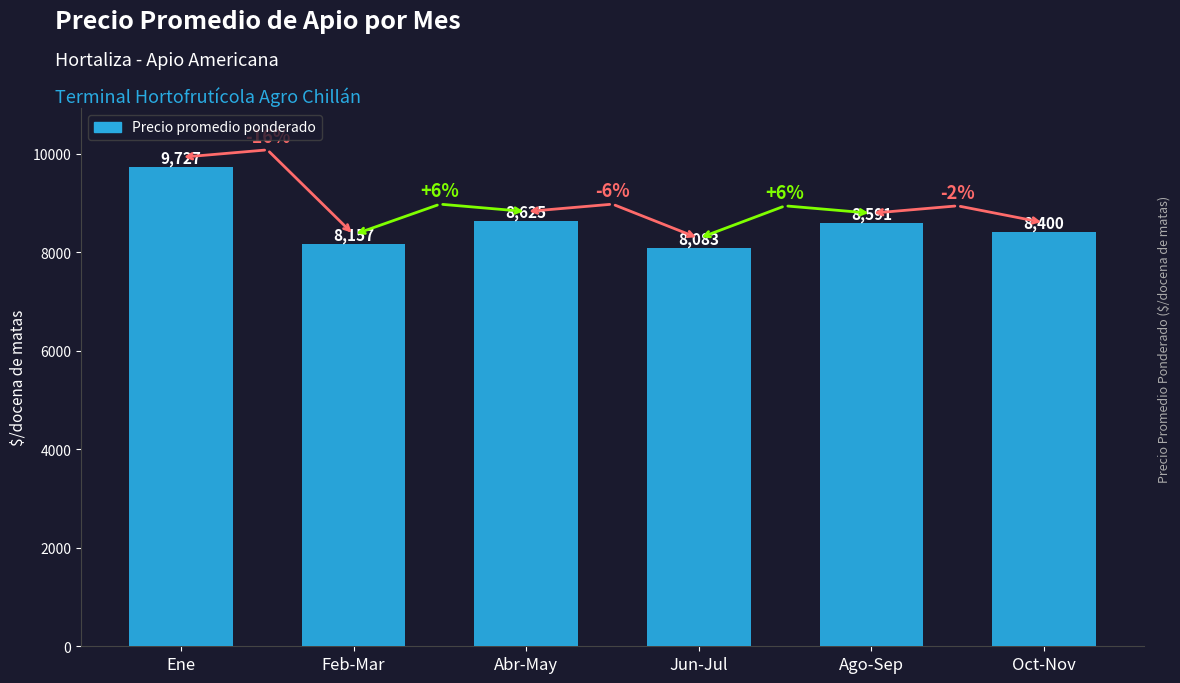

True or false: the data shows 5626 at Oct-Nov.

False